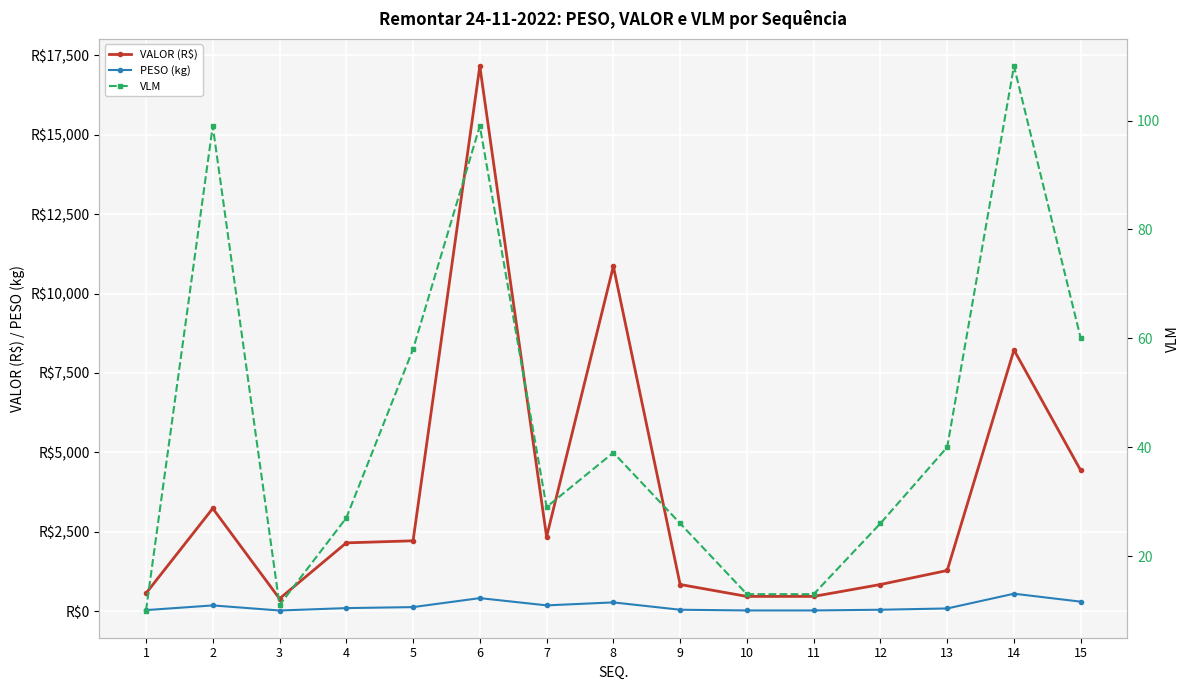

Between 12 and 14, which is larger?

14